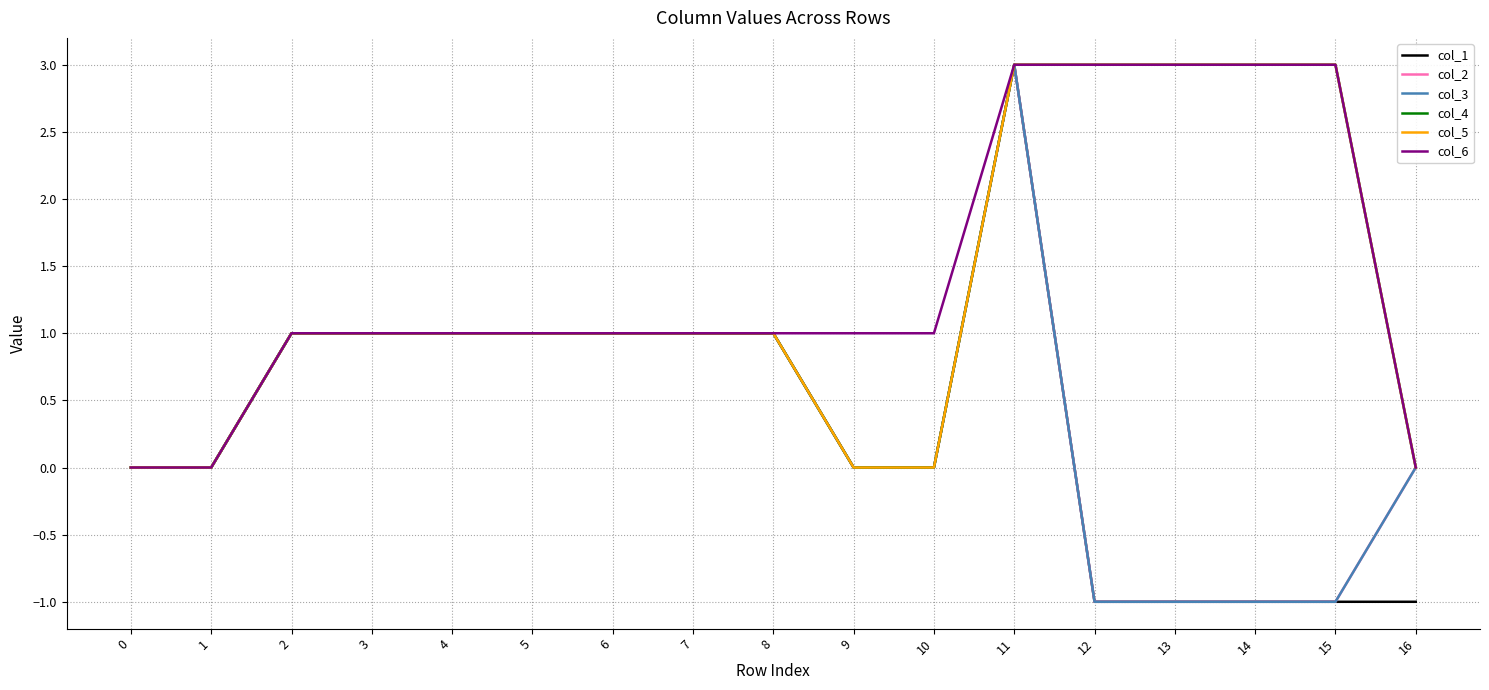

Is this an area chart (filled region under the line)?

No